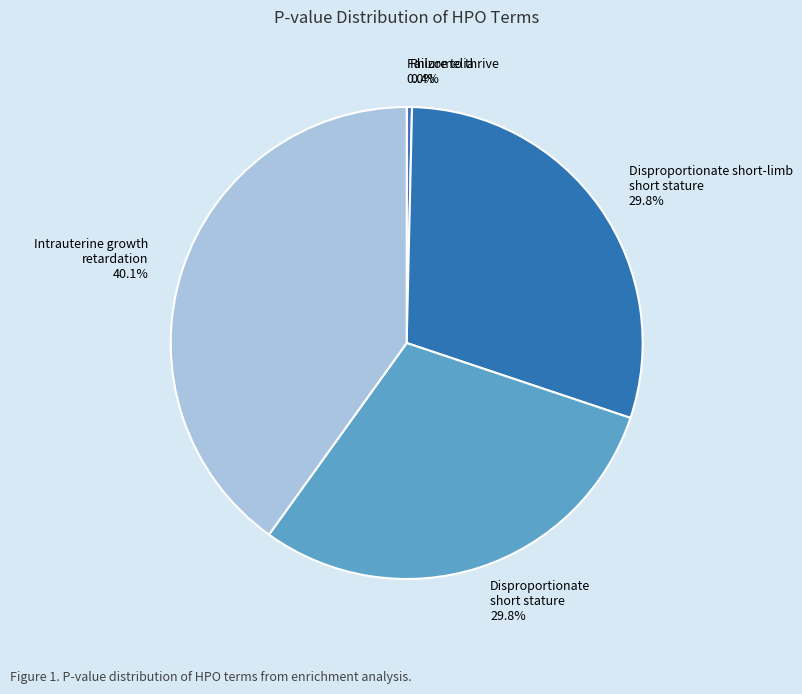

Is there a majority slice in this chart?

No